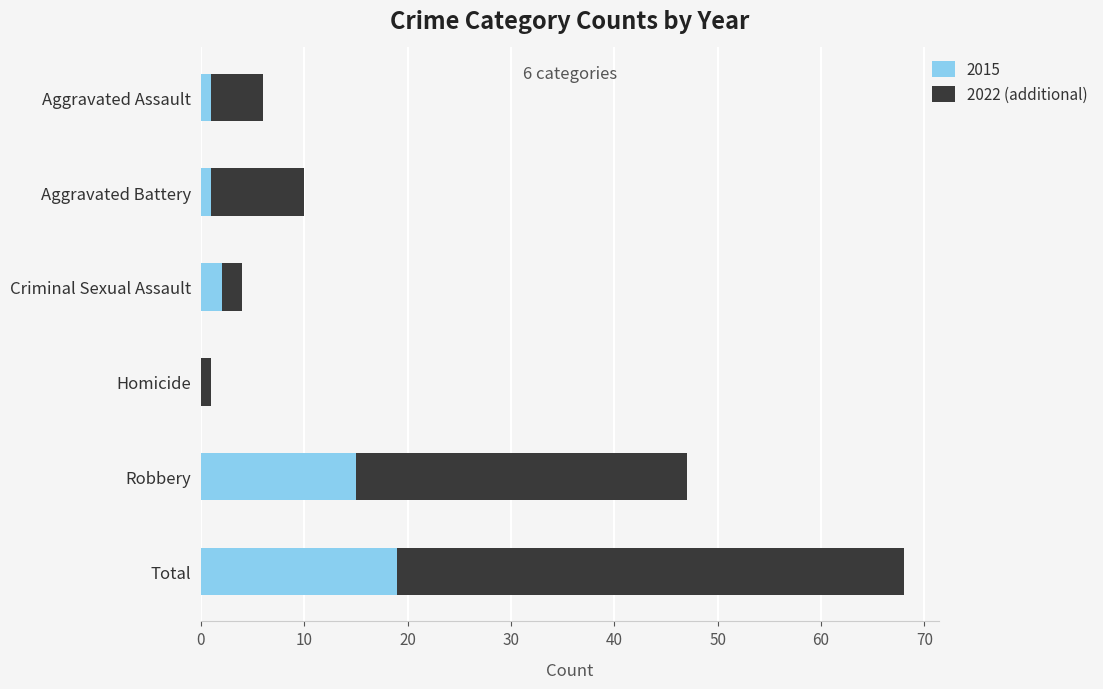

The 2015 series shows 15 at Robbery. True or false?

True